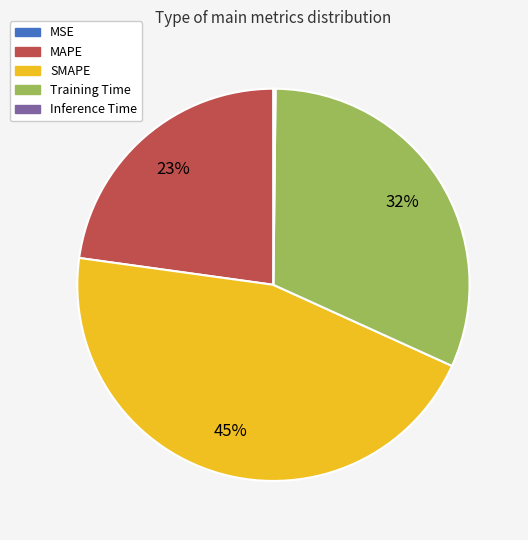

Does SMAPE account for over 50% of the chart?

No